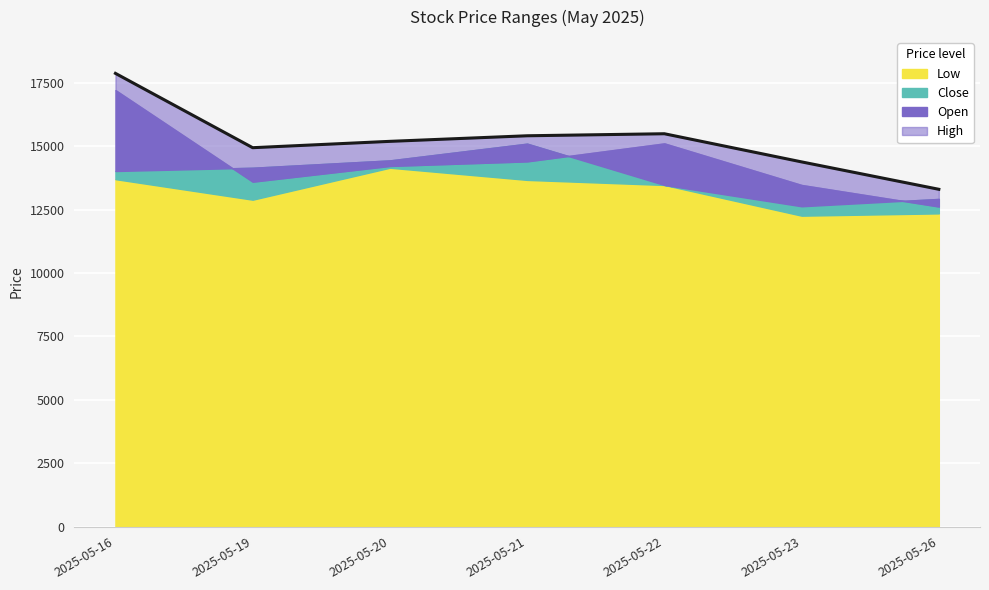

Where is the first local minimum?

2025-05-19